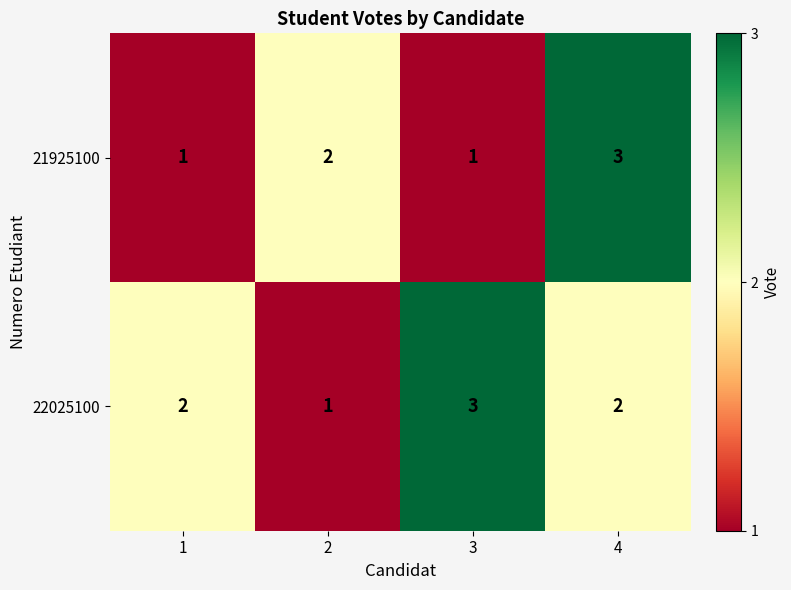

What is the greatest value displayed?

3